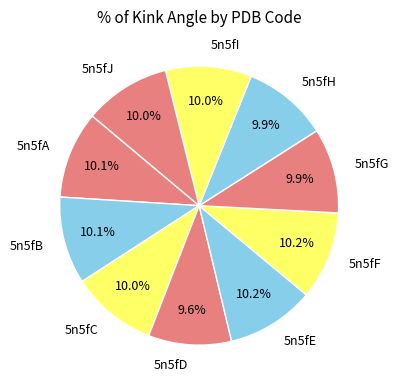

Is 5n5fJ the majority of the pie?

No